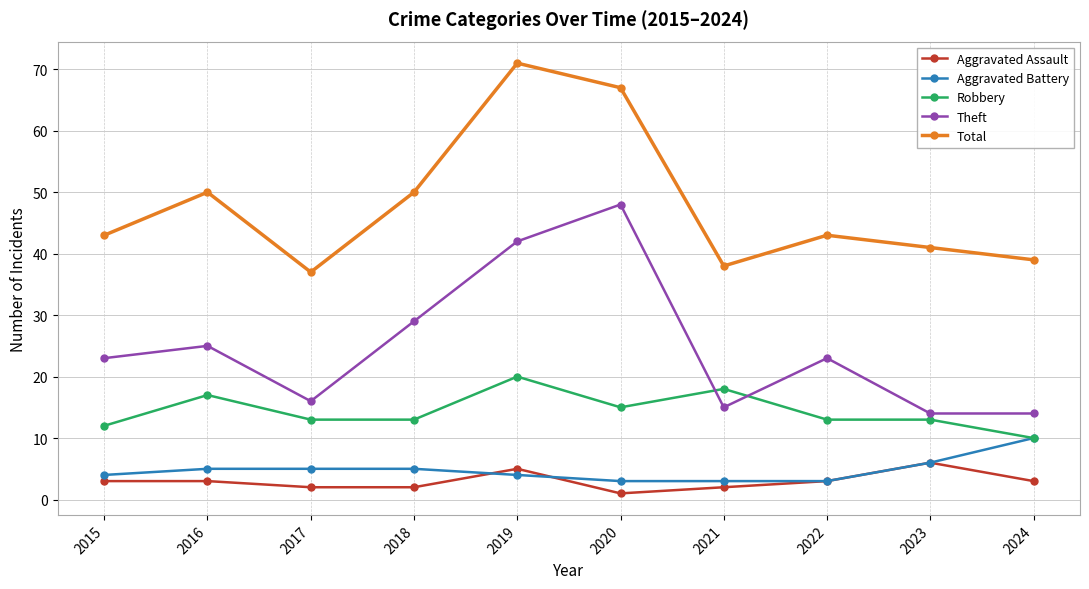

What is the difference between the maximum and second lowest values in the Aggravated Assault series?

4